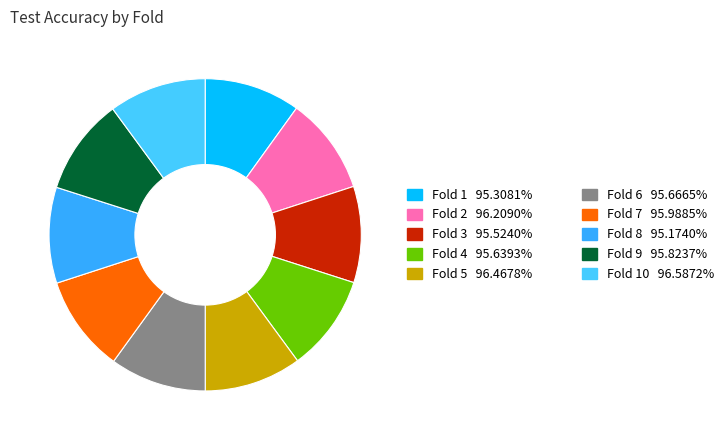

Count the number of slices in the pie.

10